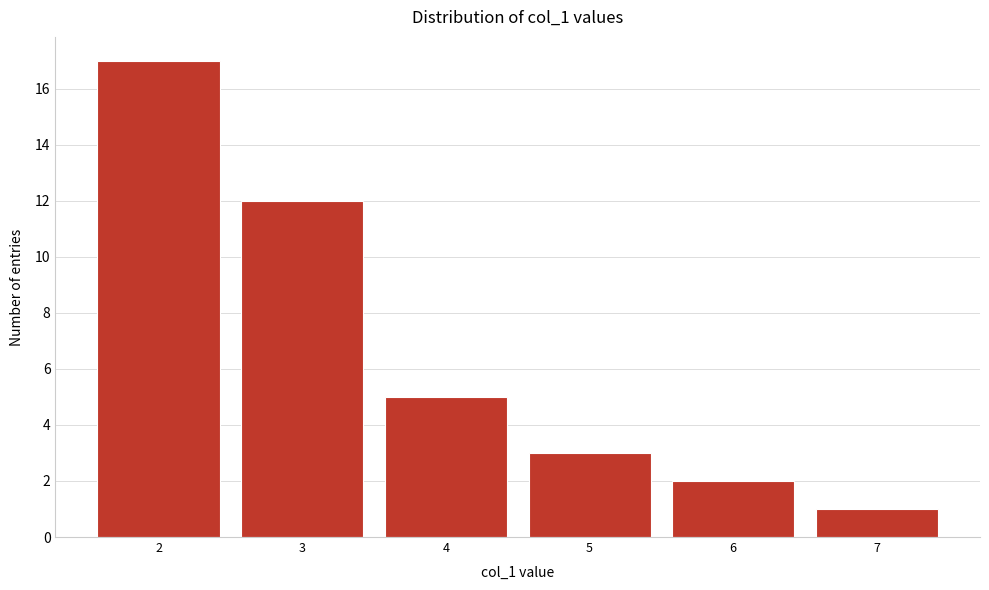

Which range on the x-axis has the tallest bar?

1.5 to 2.5